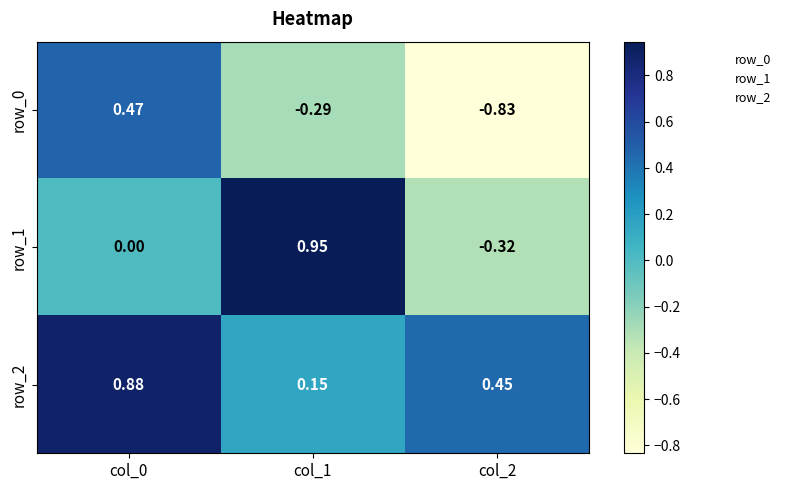

At col_0, list the series in order from largest to smallest.

row_2, row_0, row_1